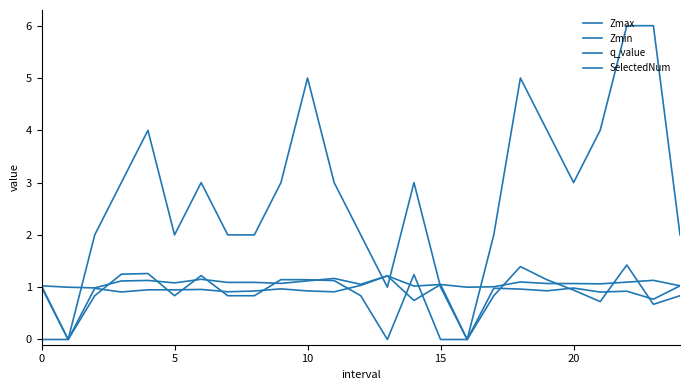

Does the chart have visible grid lines?

No